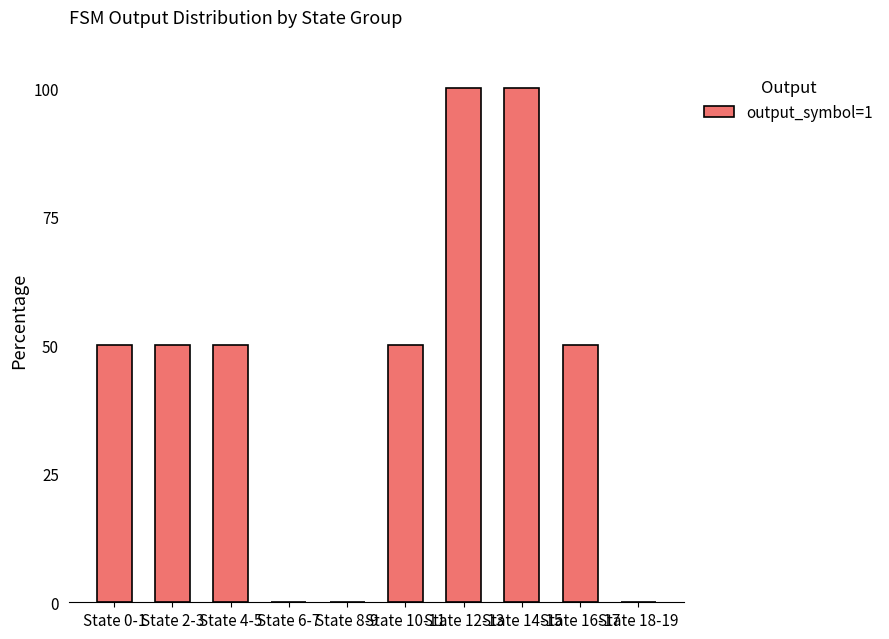

What is the sum of all values?

450